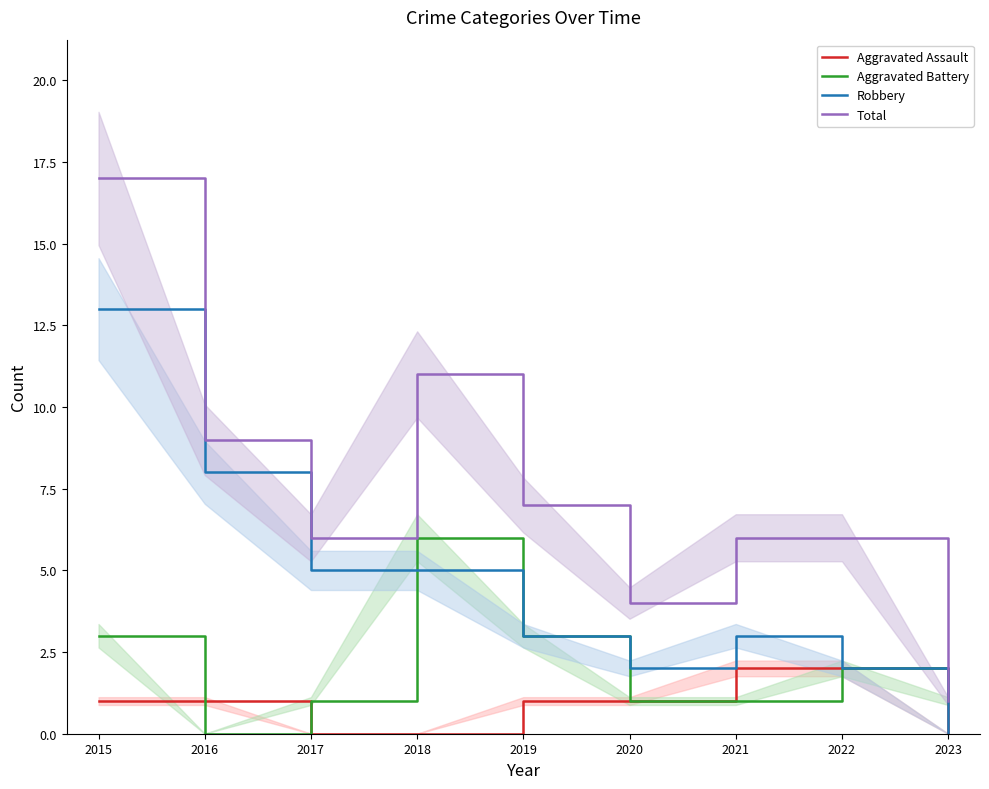

At 2018, list the series in order from largest to smallest.

Total, Aggravated Battery, Robbery, Aggravated Assault